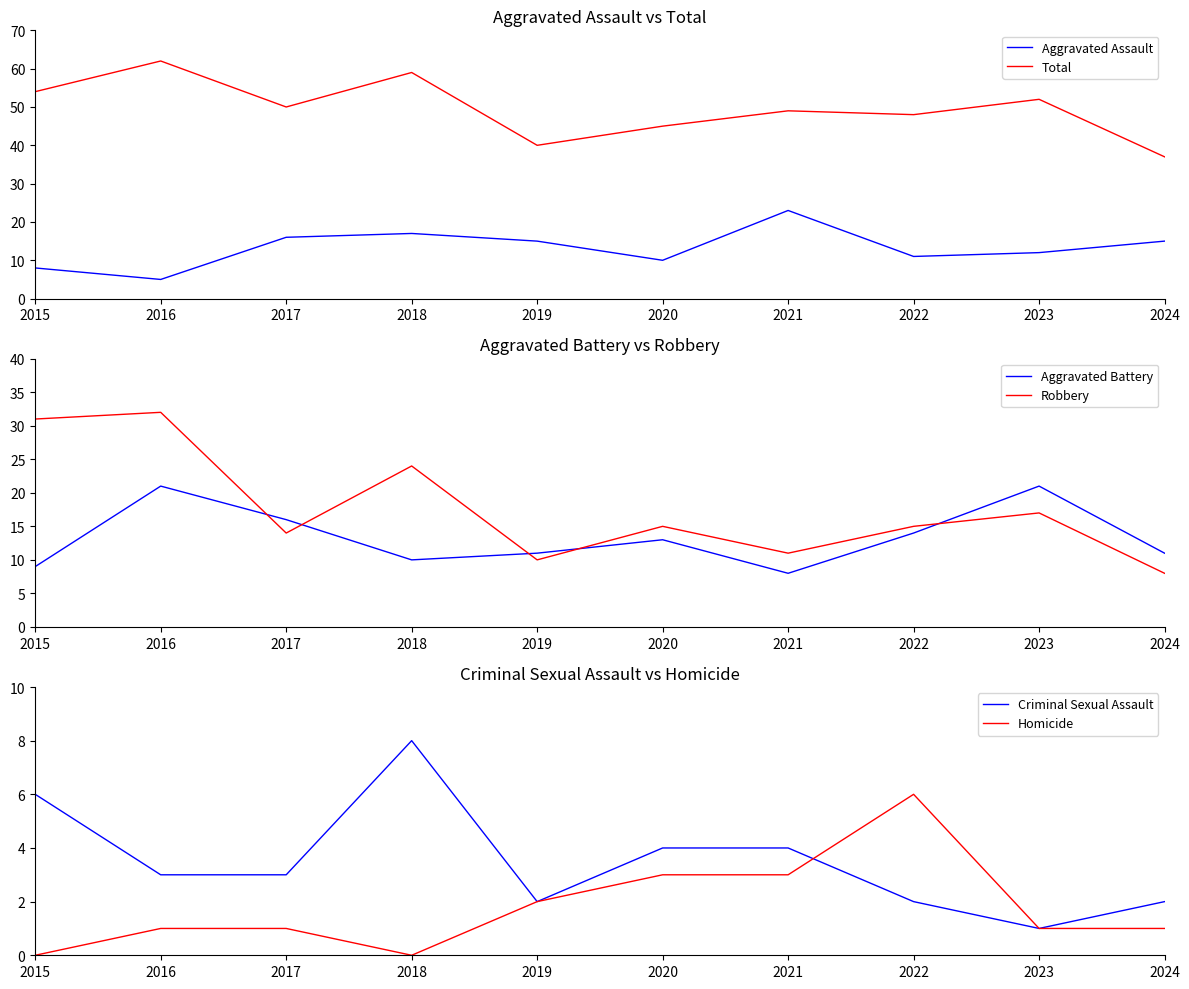

Reading left to right, list all the values displayed in this chart.

Aggravated Assault: 2015=8	2016=5	2017=16	2018=17	2019=15	2020=10	2021=23	2022=11	2023=12	2024=15
Total: 2015=54	2016=62	2017=50	2018=59	2019=40	2020=45	2021=49	2022=48	2023=52	2024=37
Aggravated Battery: 2015=9	2016=21	2017=16	2018=10	2019=11	2020=13	2021=8	2022=14	2023=21	2024=11
Robbery: 2015=31	2016=32	2017=14	2018=24	2019=10	2020=15	2021=11	2022=15	2023=17	2024=8
Criminal Sexual Assault: 2015=6	2016=3	2017=3	2018=8	2019=2	2020=4	2021=4	2022=2	2023=1	2024=2
Homicide: 2015=0	2016=1	2017=1	2018=0	2019=2	2020=3	2021=3	2022=6	2023=1	2024=1